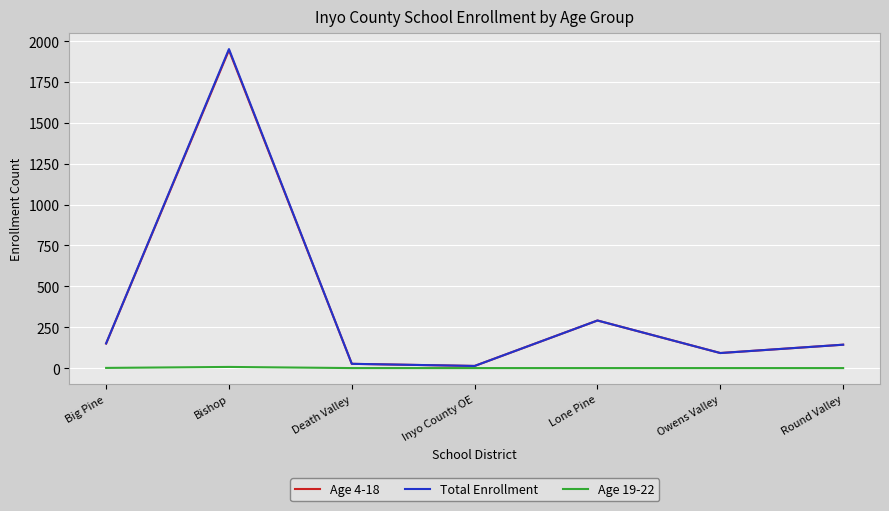

What is the minimum value for Age 4-18?

13